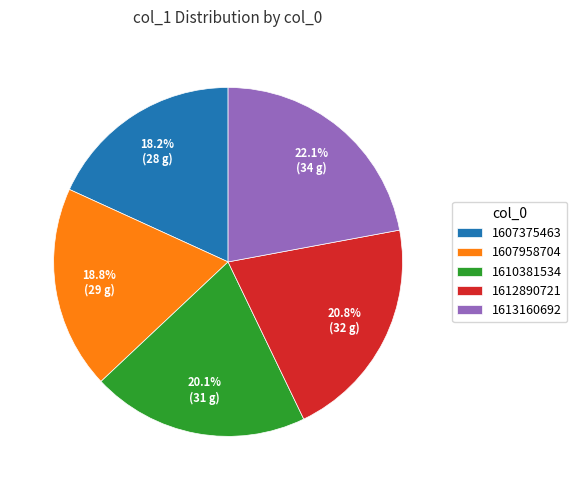

What portion of the pie excludes 1607375463?

81.8%